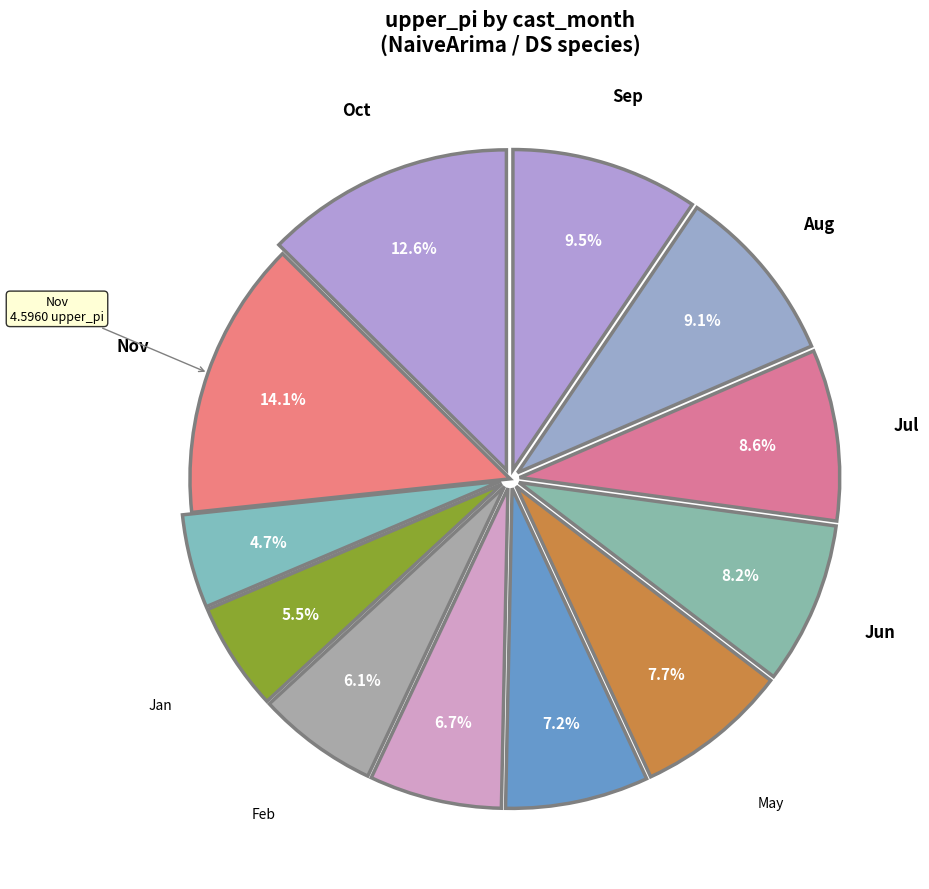

How many slices are in this pie chart?

12